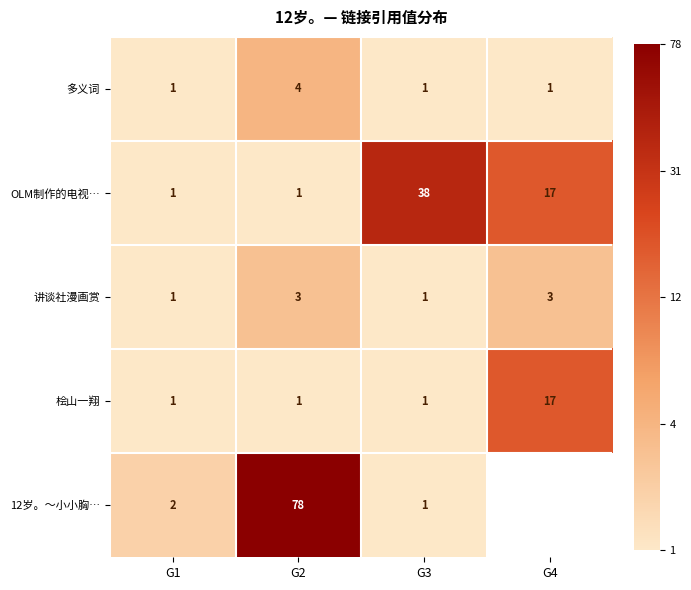

At how many categories does at least one series exceed 1?

4